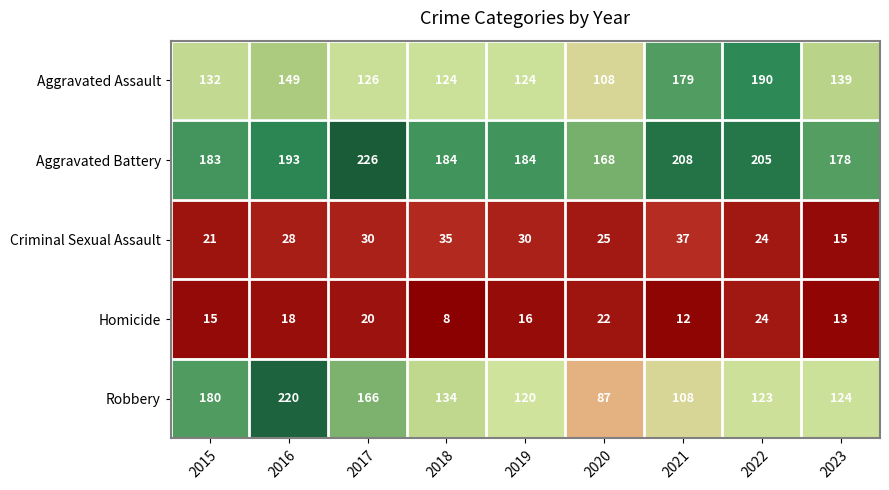

At which category is the sum across all series the highest?

2016